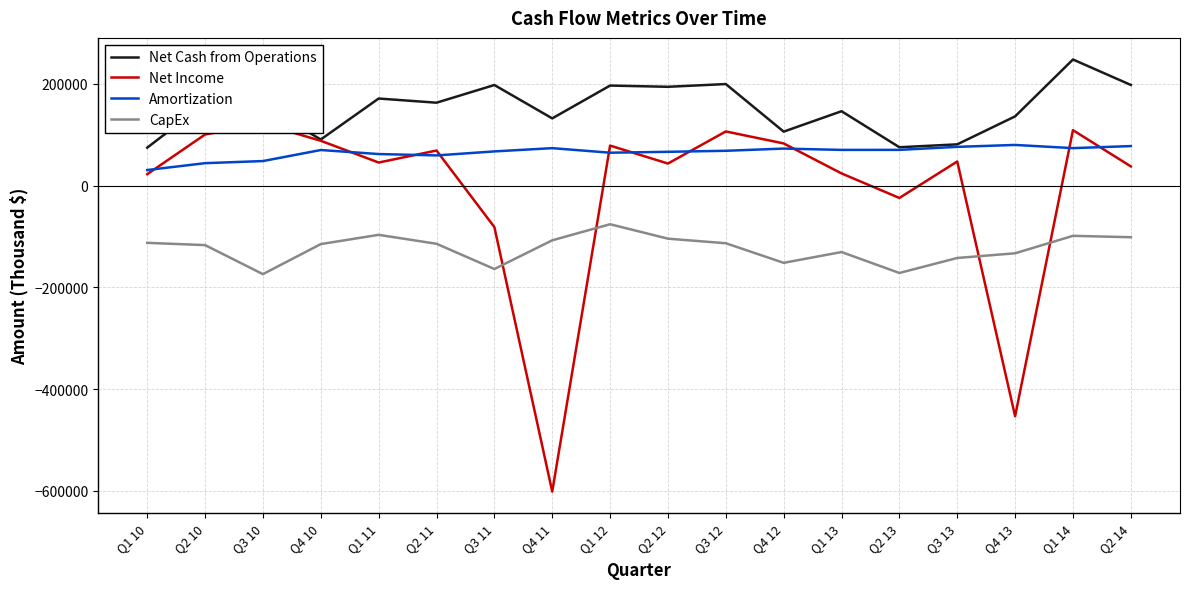

What are all the series names shown in the legend?

Net Cash from Operations, Net Income, Amortization, CapEx